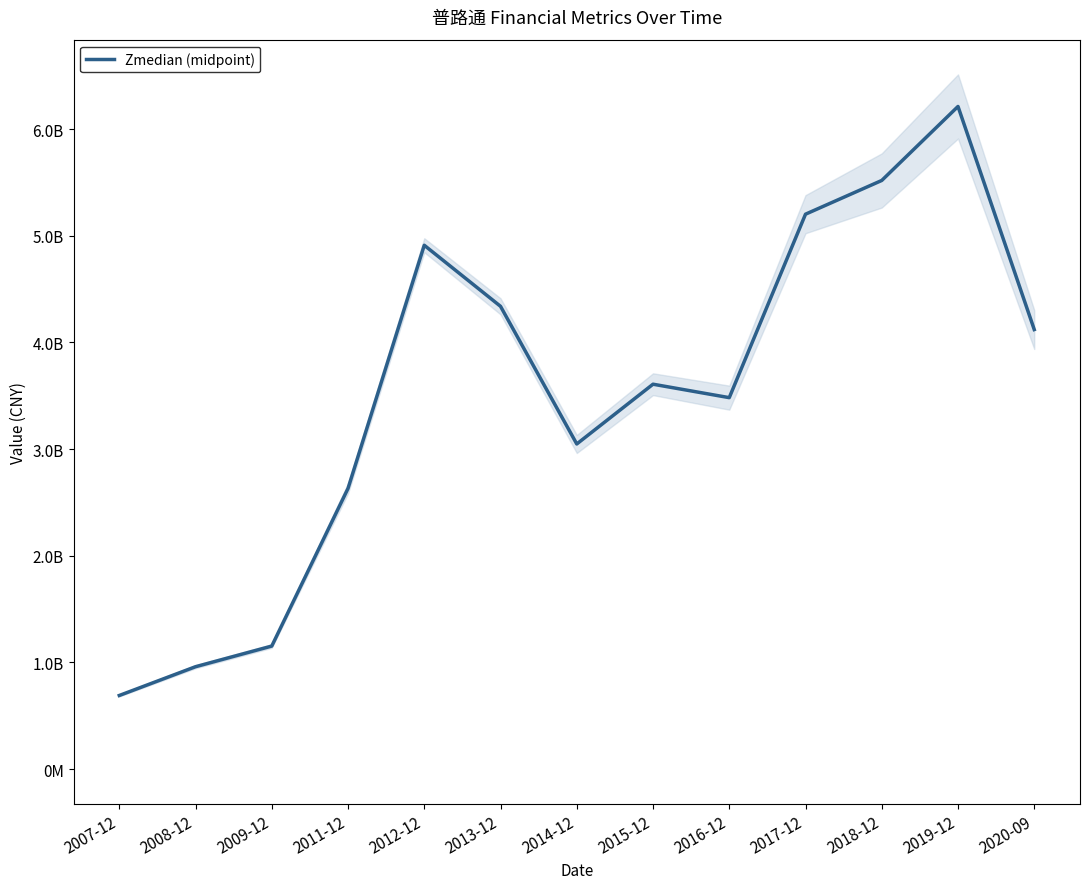

Reading right to left, list all the values displayed in this chart.

2020-09=4120503696.9	2019-12=6211974493.7	2018-12=5518303298.4	2017-12=5202049996.7	2016-12=3482327570.1	2015-12=3608338217.6	2014-12=3048006224.4	2013-12=4338466784.6	2012-12=4910811761.4	2011-12=2631608719.8	2009-12=1153737617.7	2008-12=960078821.7	2007-12=690424803.0